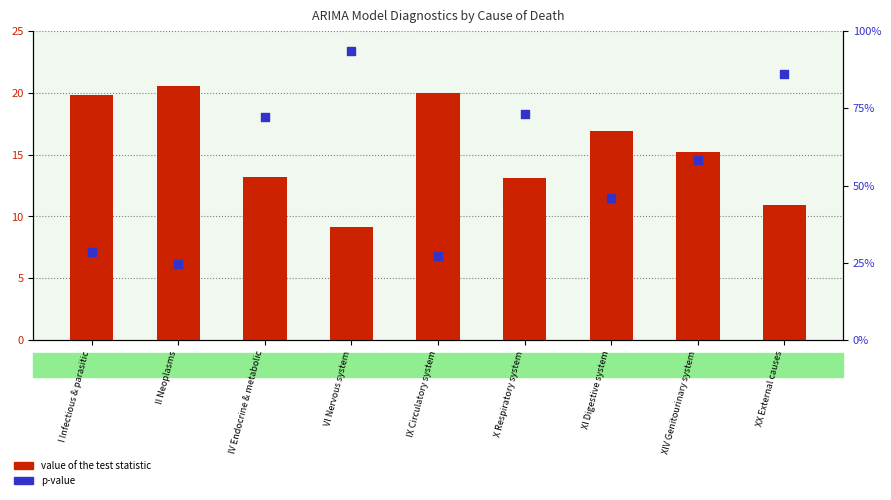

What is the total value across all series at VI Nervous system?

10.1